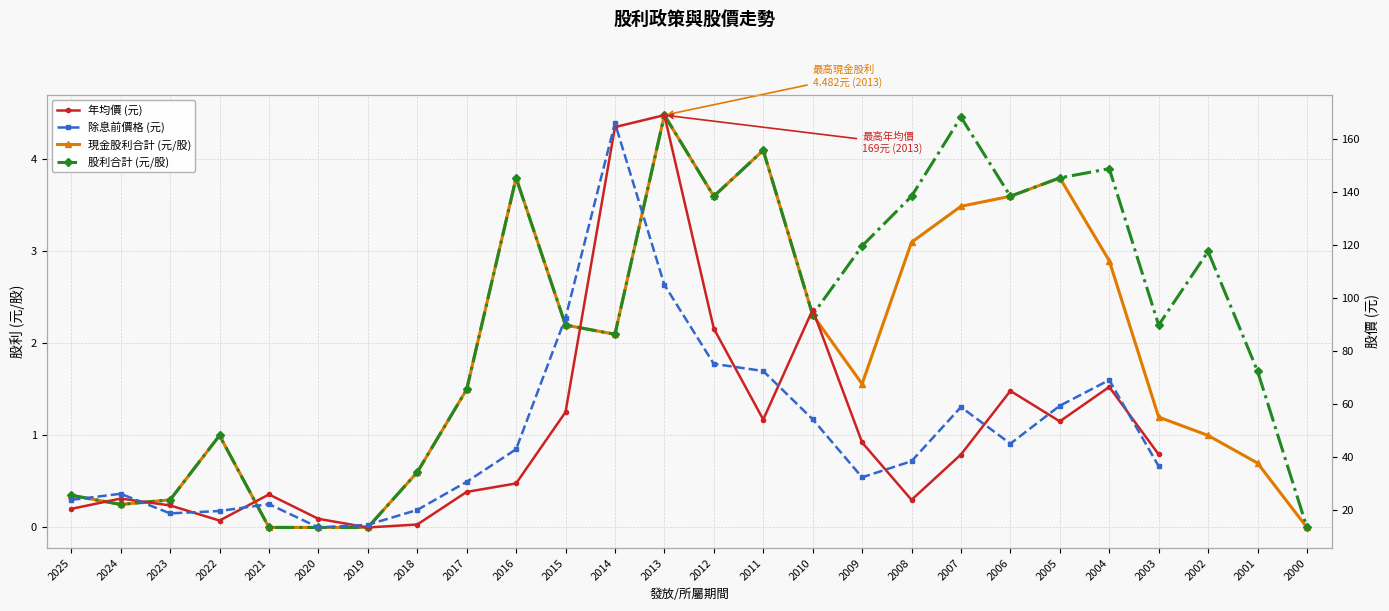

List the series in order of their peak value, lowest first.

現金股利合計 (元/股), 股利合計 (元/股), 除息前價格 (元), 年均價 (元)